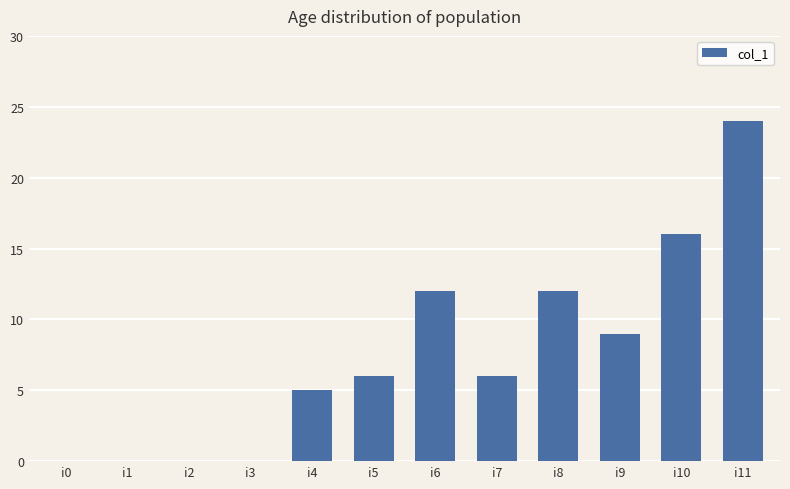

What is the sum of the values at i3 and i4?

5